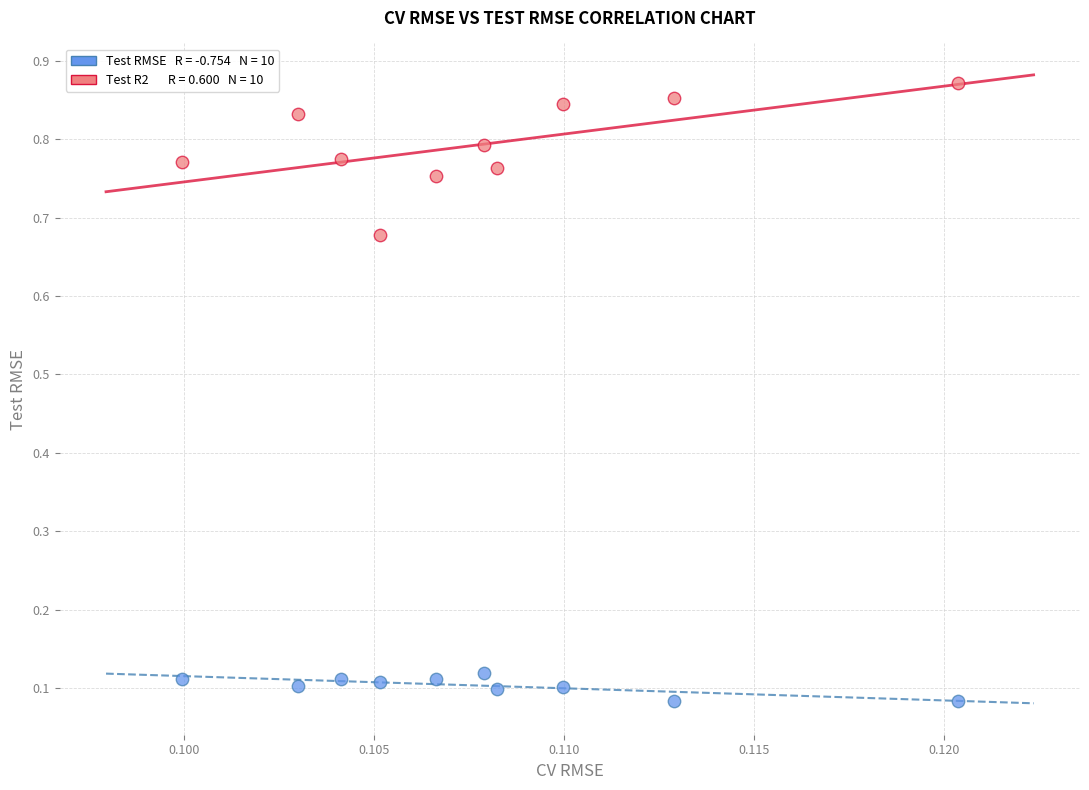

How many data points are displayed?

20